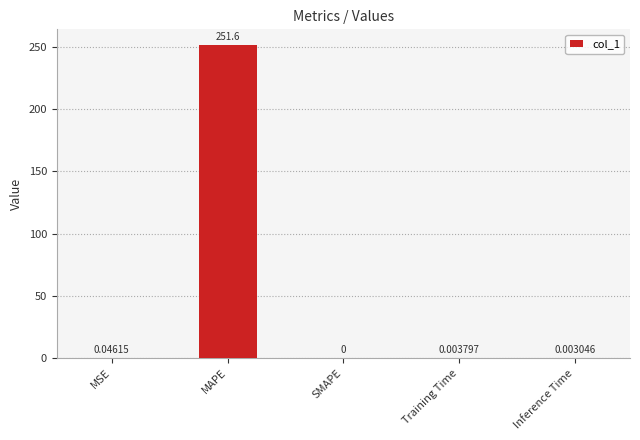

Between Training Time and SMAPE, which is larger?

Training Time